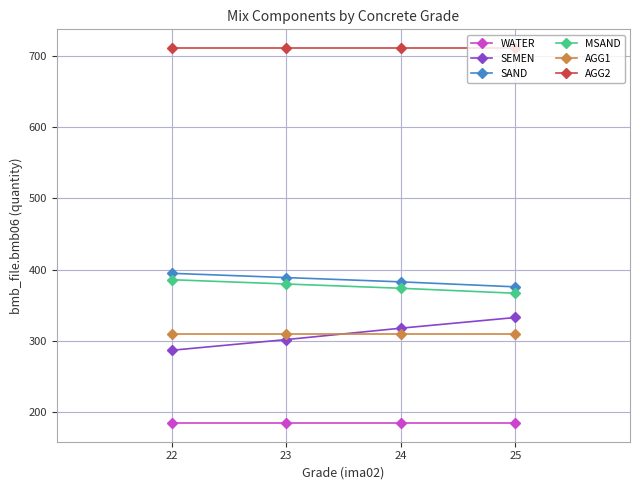

Reading left to right, list all the values displayed in this chart.

WATER: 185	185	185	185
SEMEN: 287	302	318	333
SAND: 395	389	383	376
MSAND: 386	380	374	367
AGG1: 310	310	310	310
AGG2: 711	711	711	711